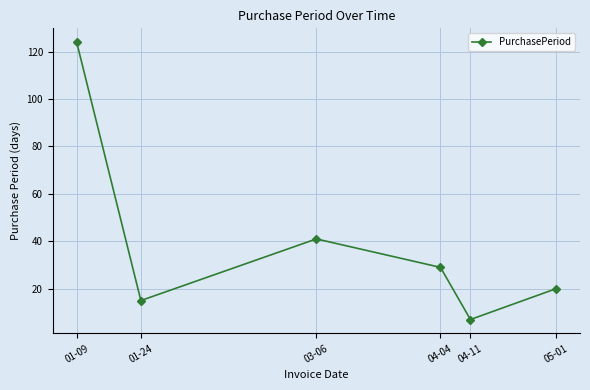

Where does the data first go above 29?

01-09